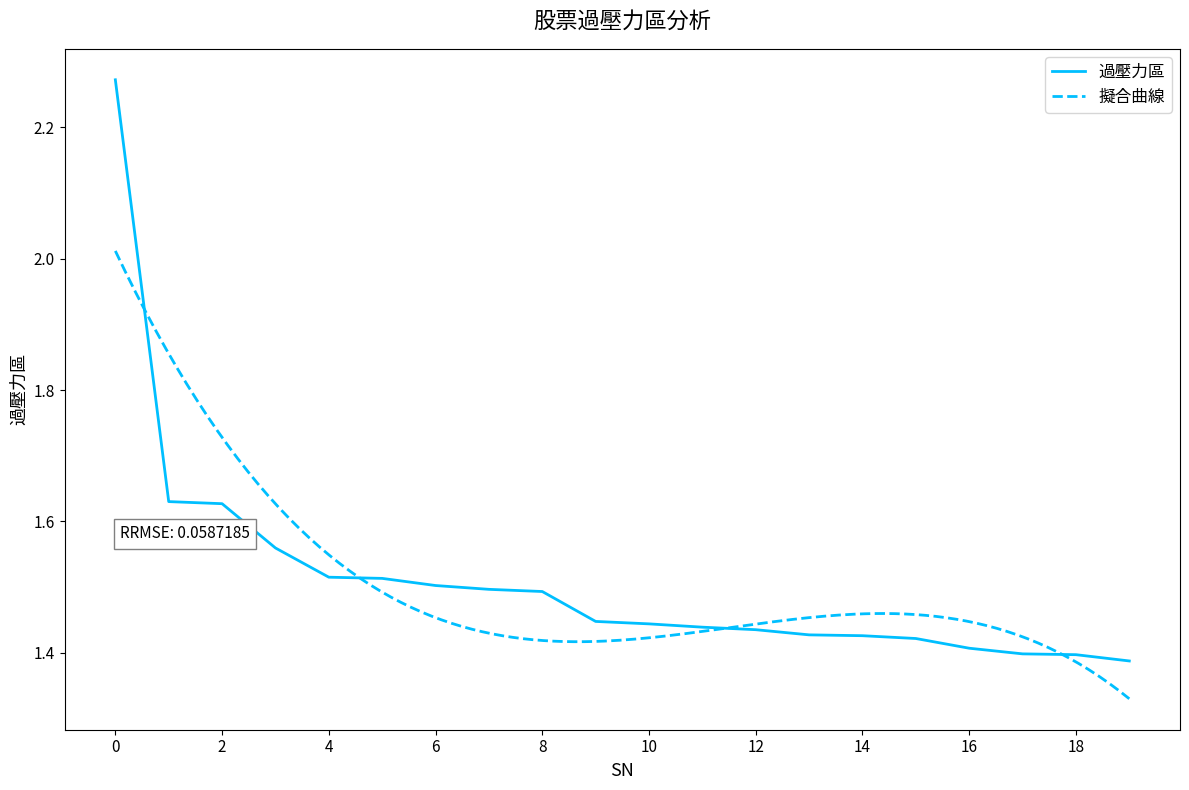

Is it true that 過壓力區 equals 1.5 at 8?

True